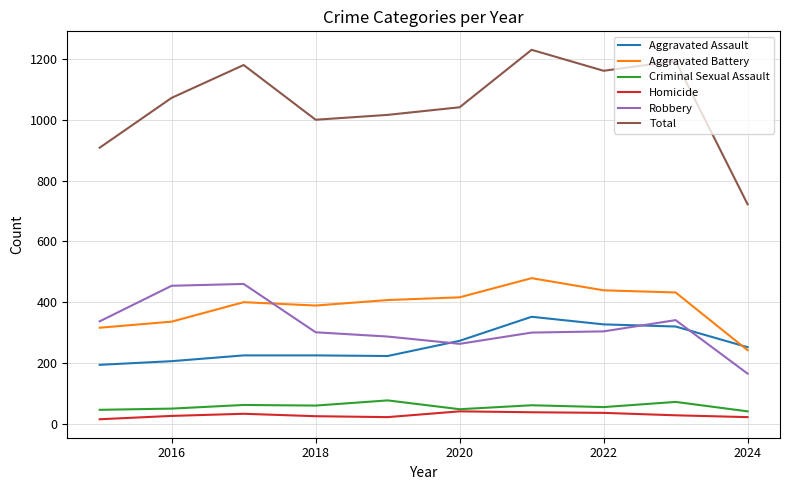

What is the difference between the maximum and minimum values in the Criminal Sexual Assault series?

36